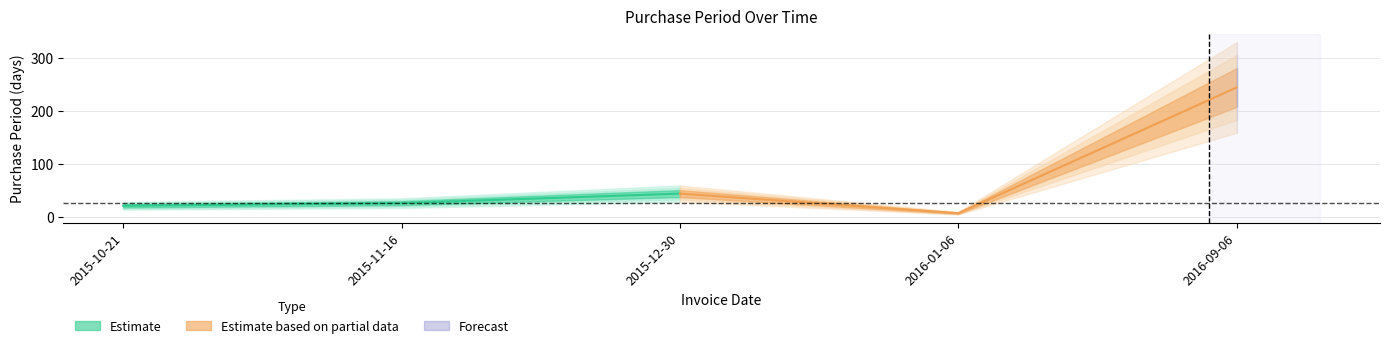

How many categories are shown in the chart?

5